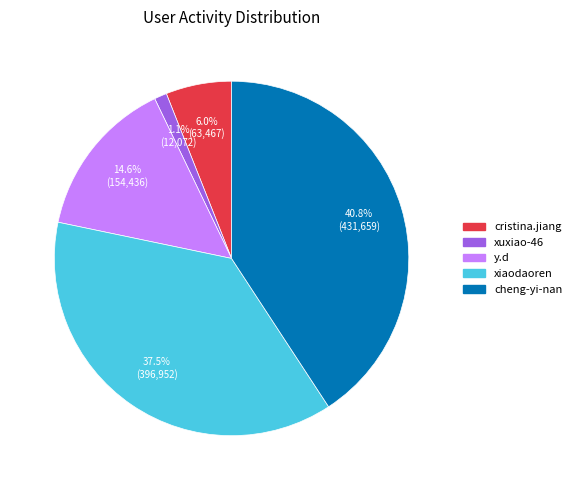

What portion of the pie excludes y.d?

85.4%